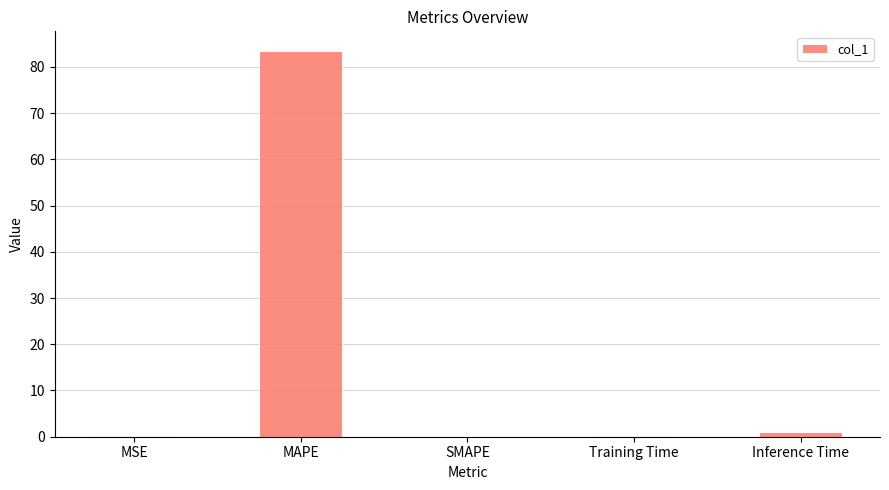

What is the maximum value shown in the chart?

83.5